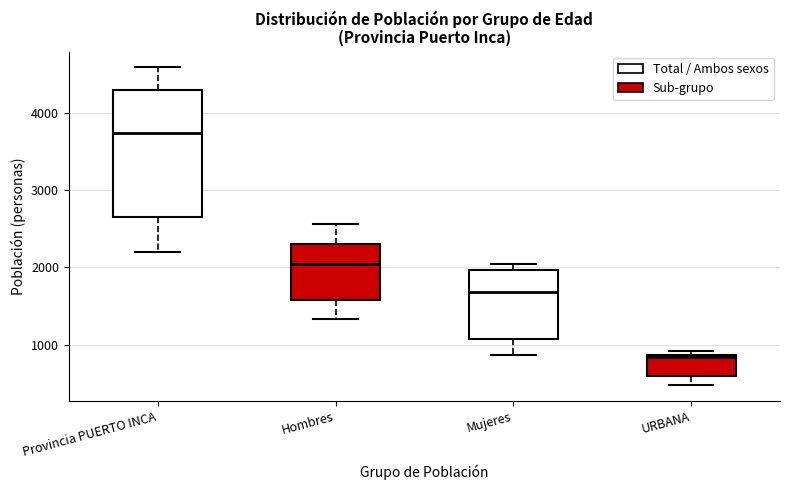

Comparing the boxes themselves (not the whiskers), which one is the tallest?

Provincia PUERTO INCA